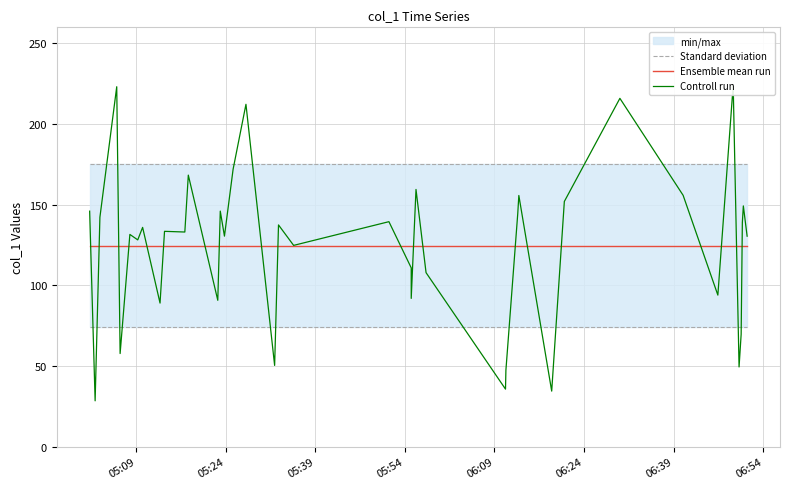

Which series has the widest spread of values?

Controll run